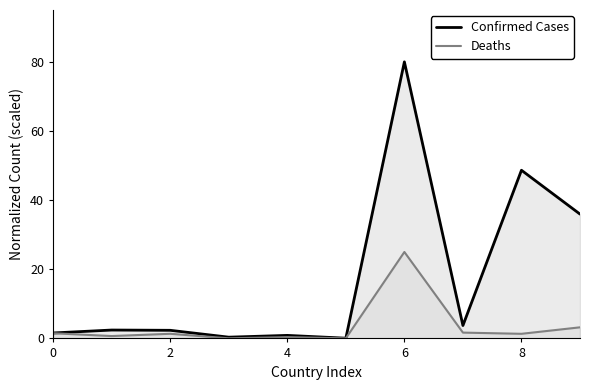

Between 4 and 6, which series saw the biggest shift?

Confirmed Cases